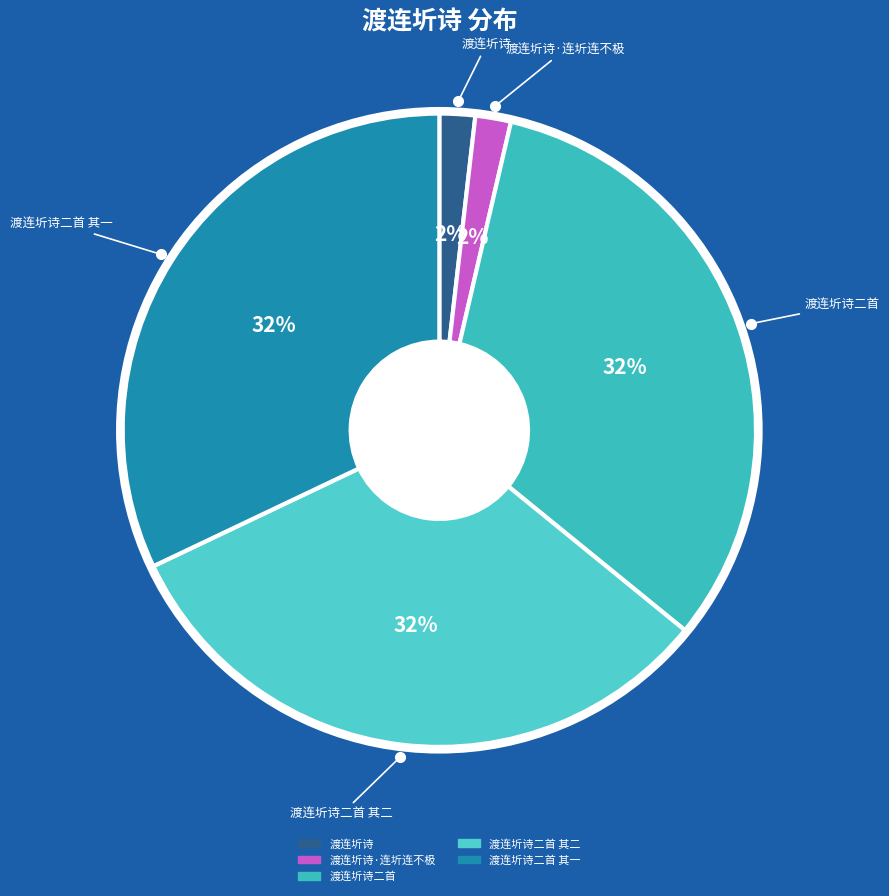

To the nearest percent, what is the difference between the largest and smallest slice percentages?

30%